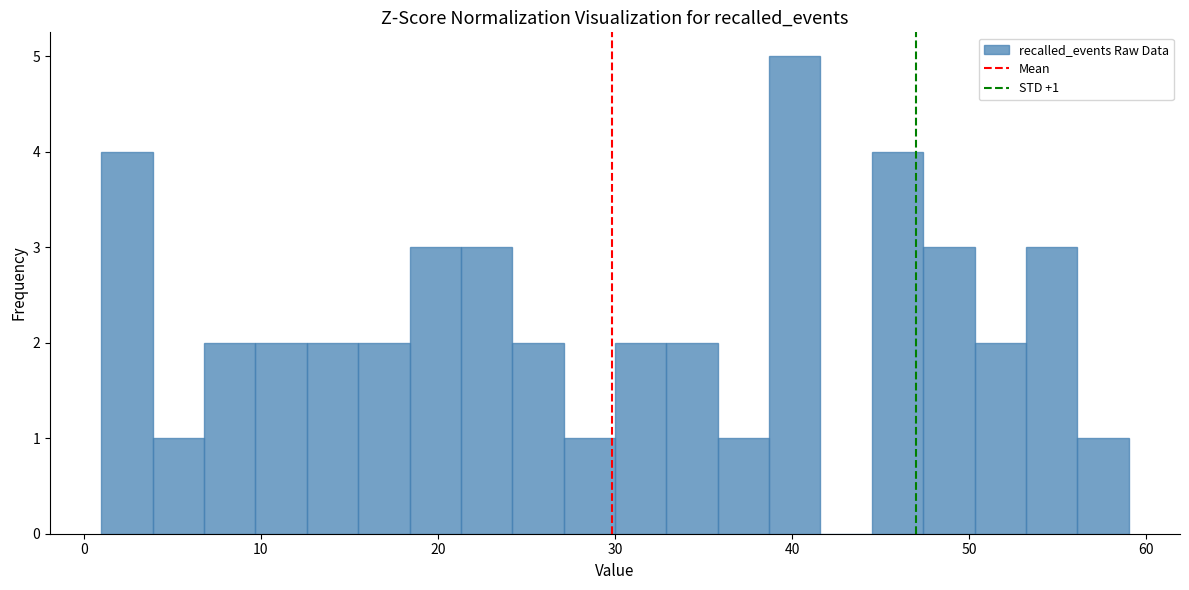

Around what value on the x-axis is the tallest bar? Give the approximate position of its centre, as read against the axis.

40